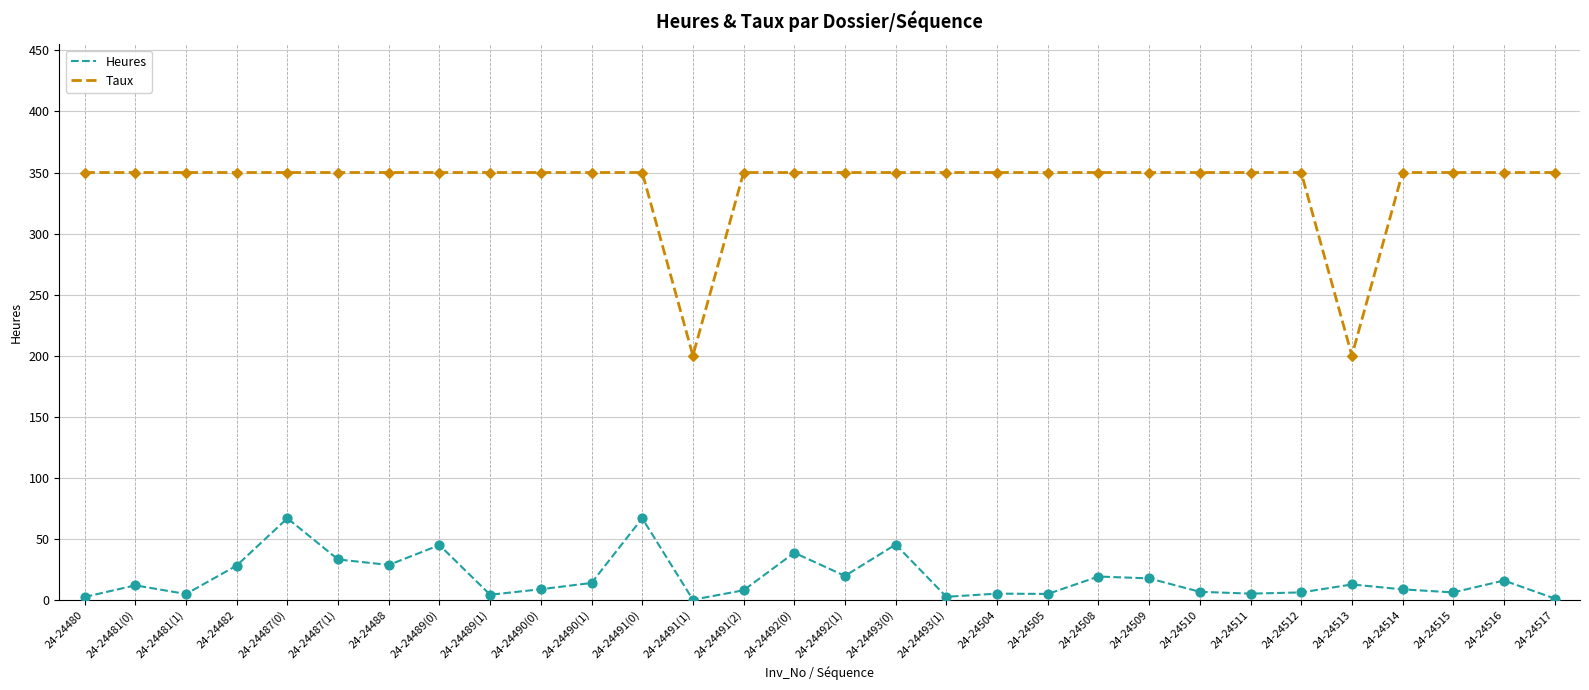

Which series has the largest range (max minus min)?

Taux